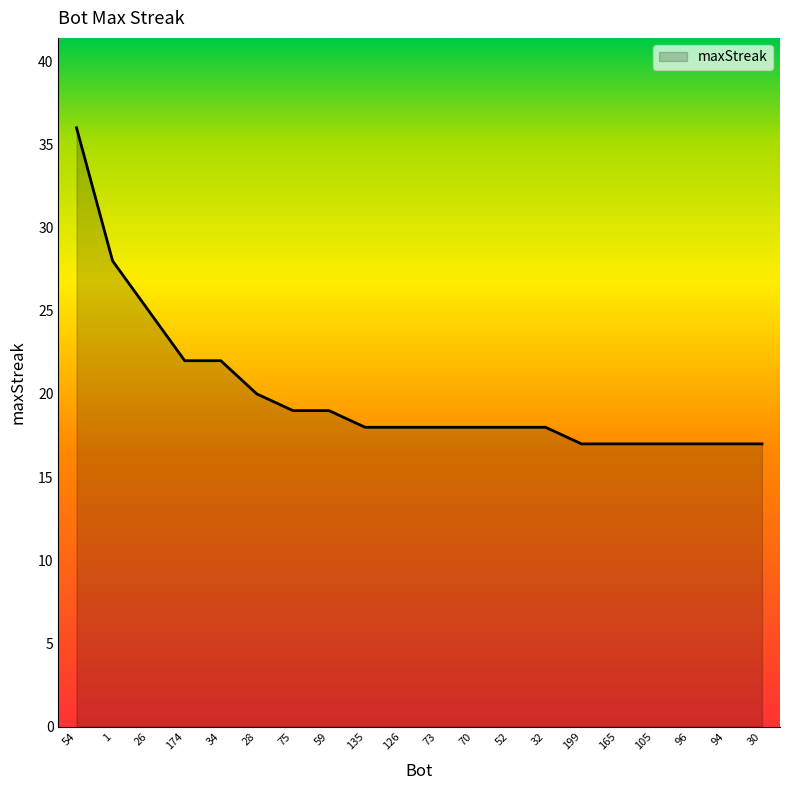

What is the ratio of the value at 199 to the value at 52?

0.9